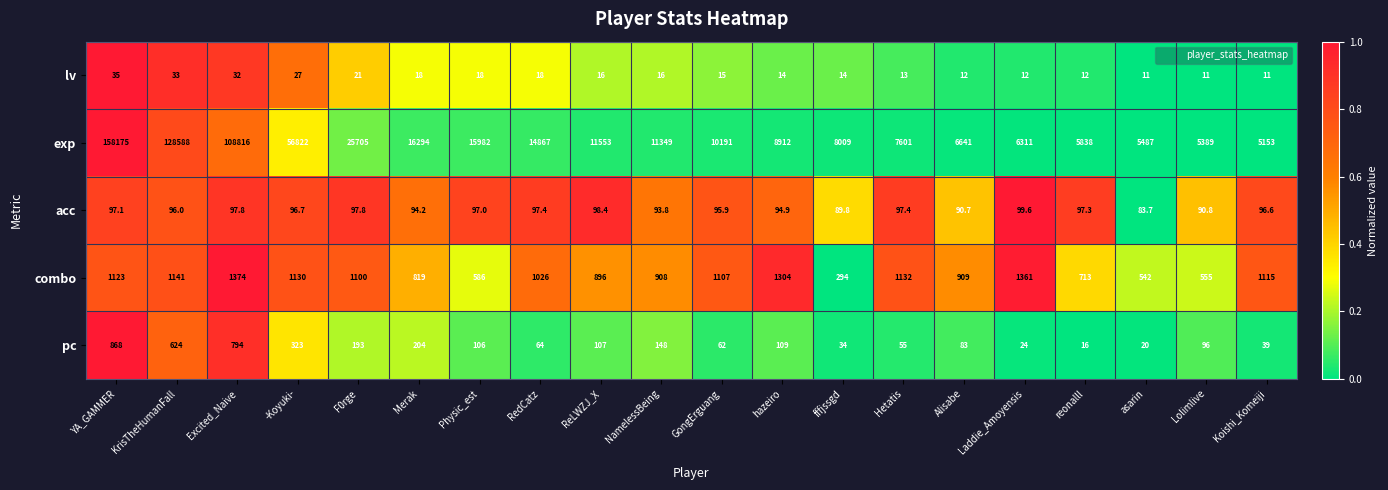

Rank the series at Laddie_Amoyensis from lowest to highest value.

lv, pc, acc, combo, exp